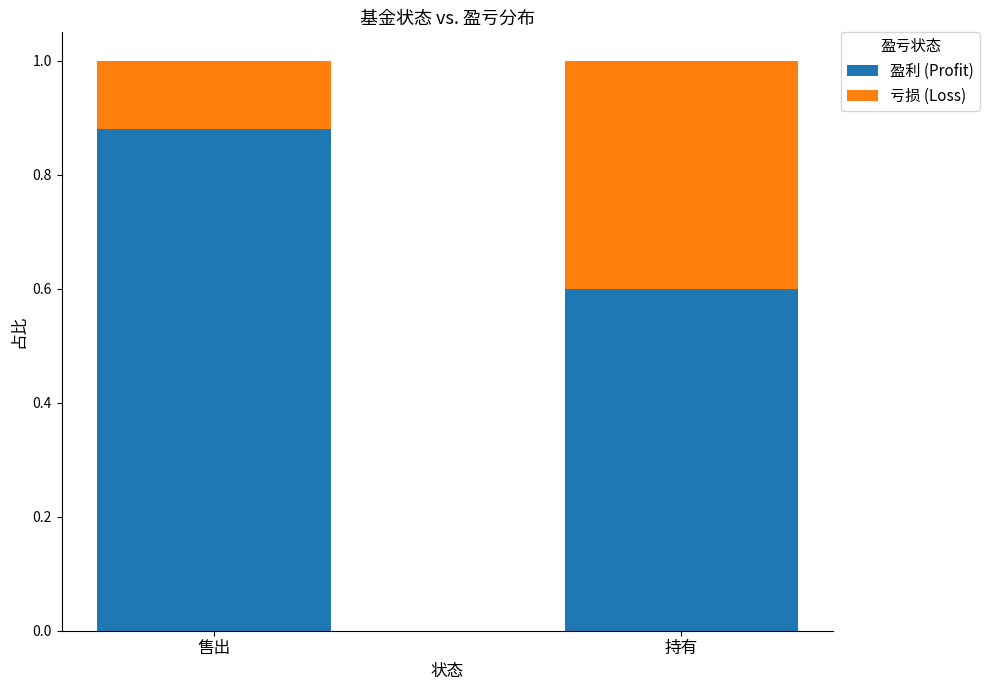

Is it true that 盈利 (Profit) equals 0.3 at 持有?

False